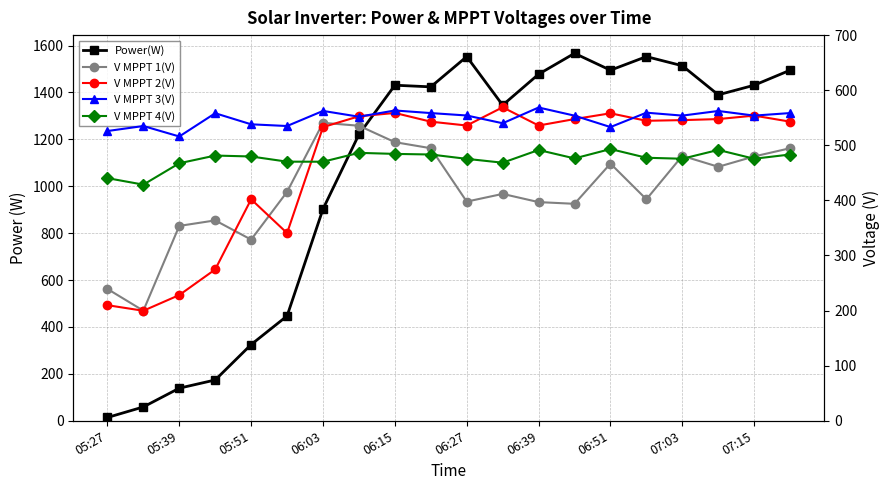

True or false: Power(W) and V MPPT 3(V) cross at least once.

True